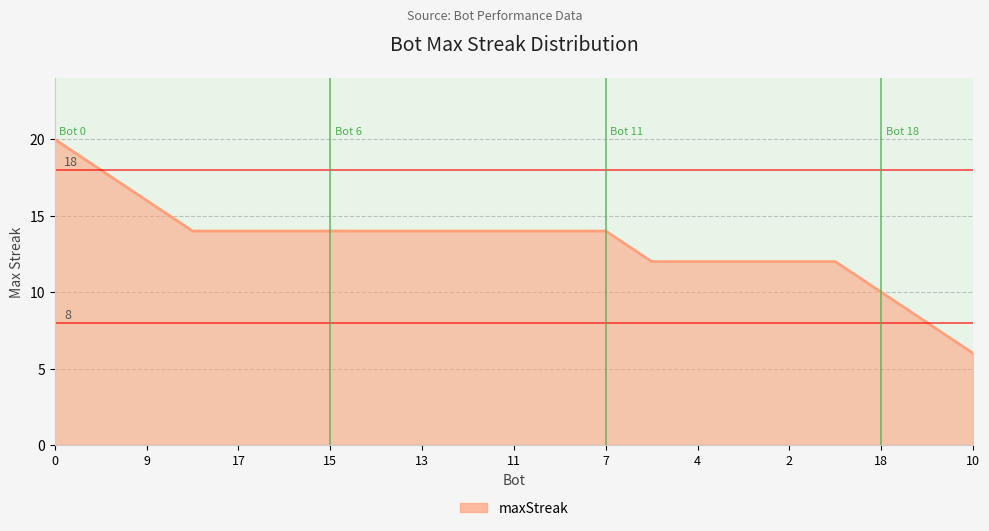

What is the maximum value shown in the chart?

20